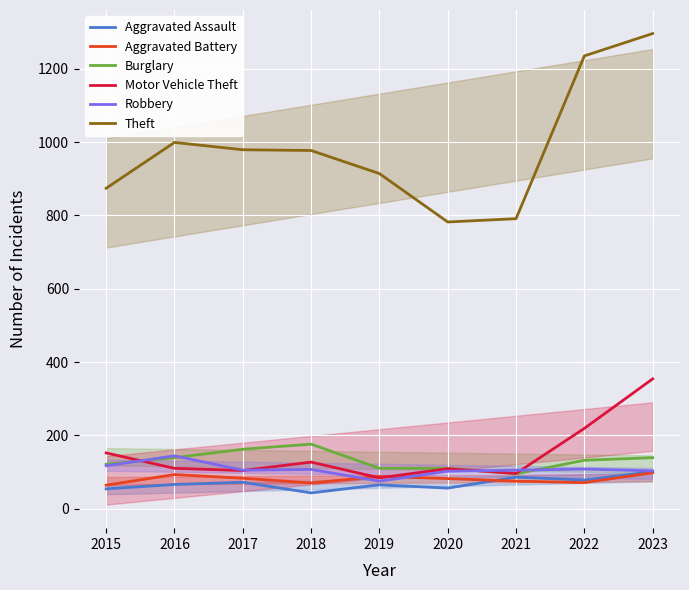

Which series has the widest spread of values?

Theft